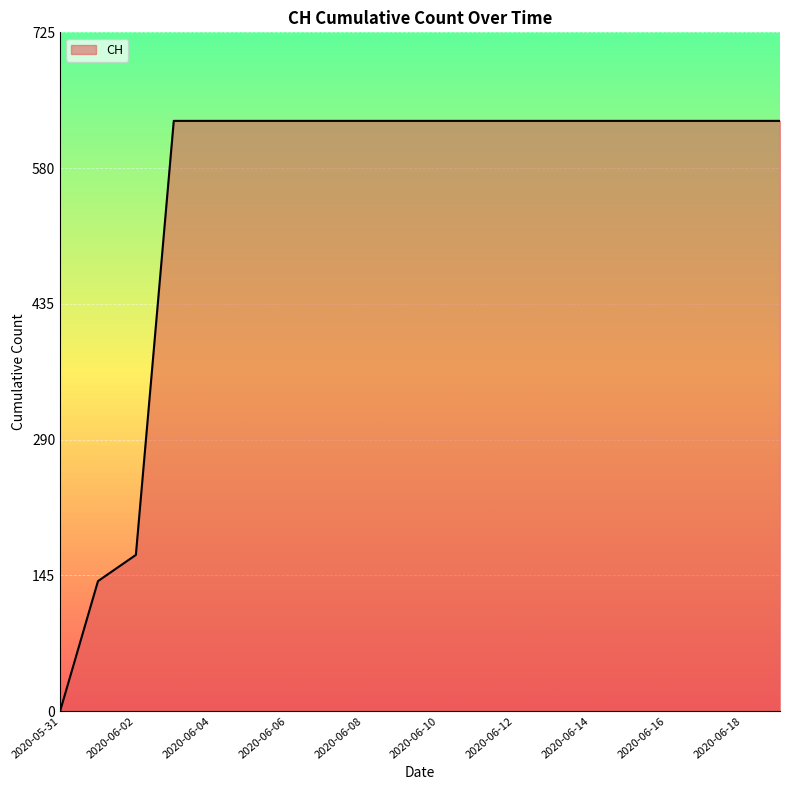

What is the maximum value shown in the chart?

631